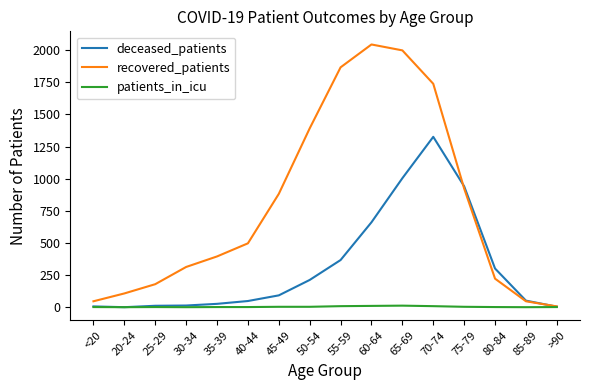

Which series changed the most between 35-39 and 65-69?

recovered_patients